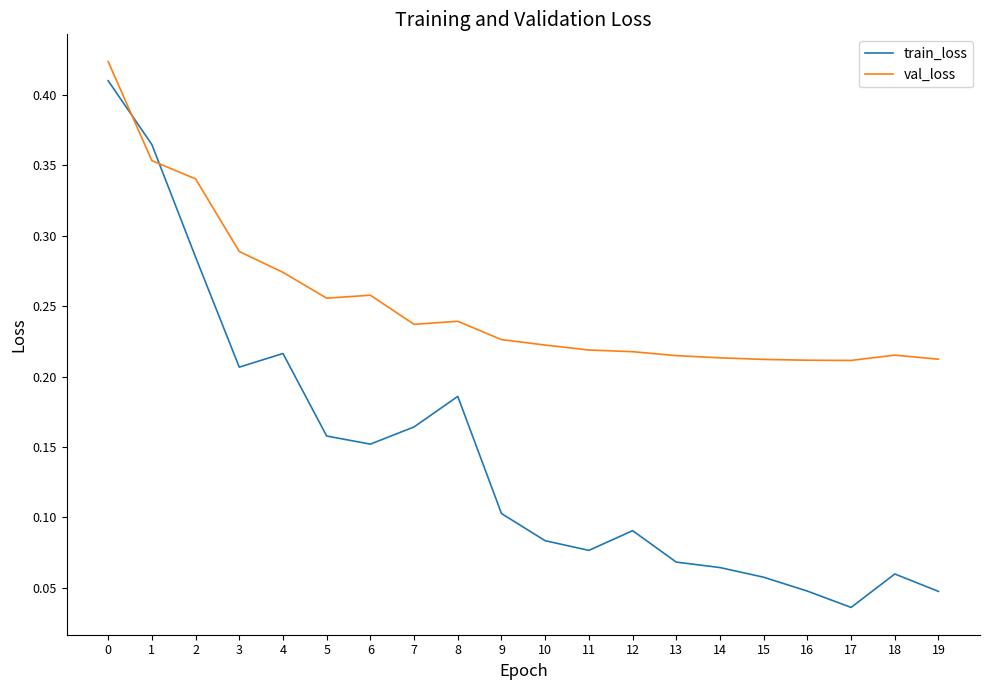

Does the chart have visible grid lines?

No